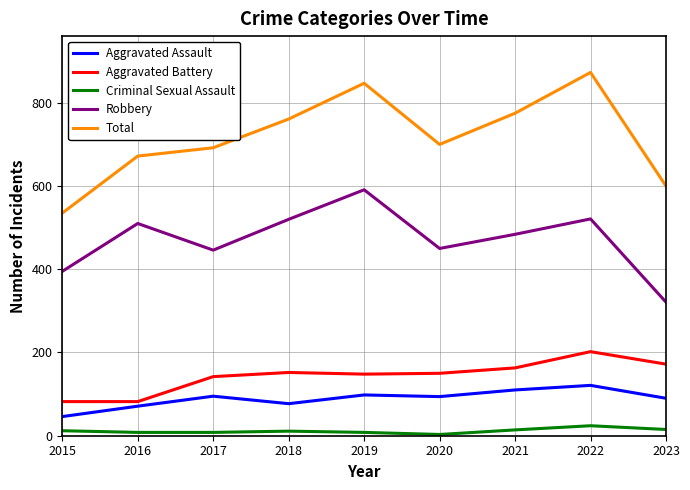

What is the greatest value displayed?

873